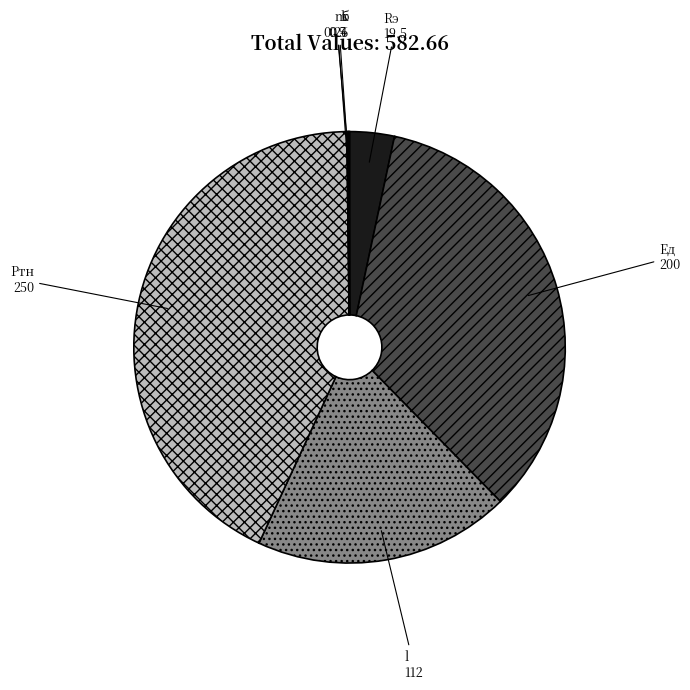

True or false: Eд accounts for 20% of the total.

False